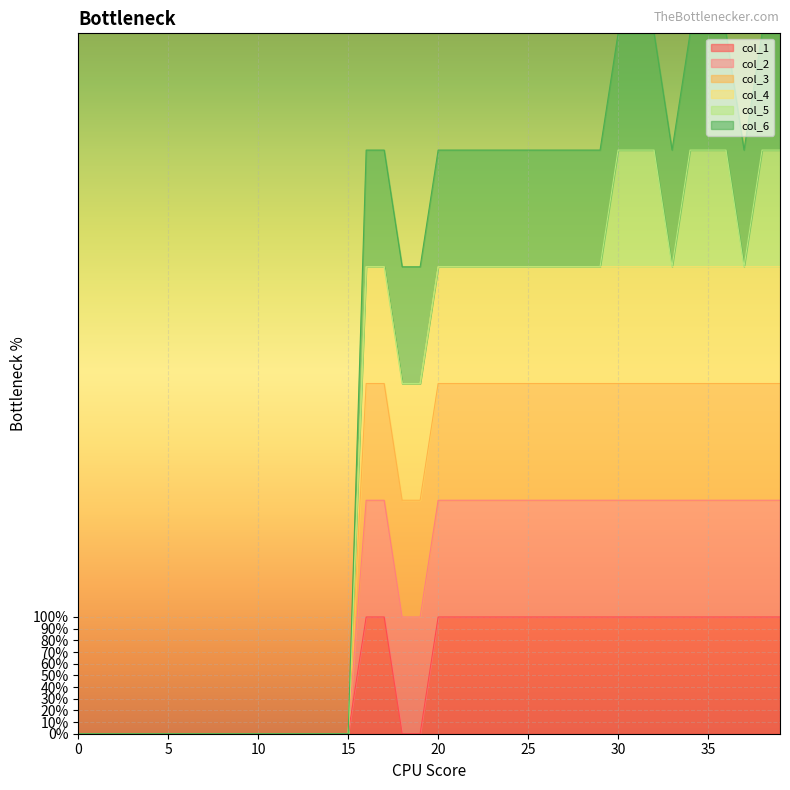

Does the chart display data point markers on the line(s)?

No